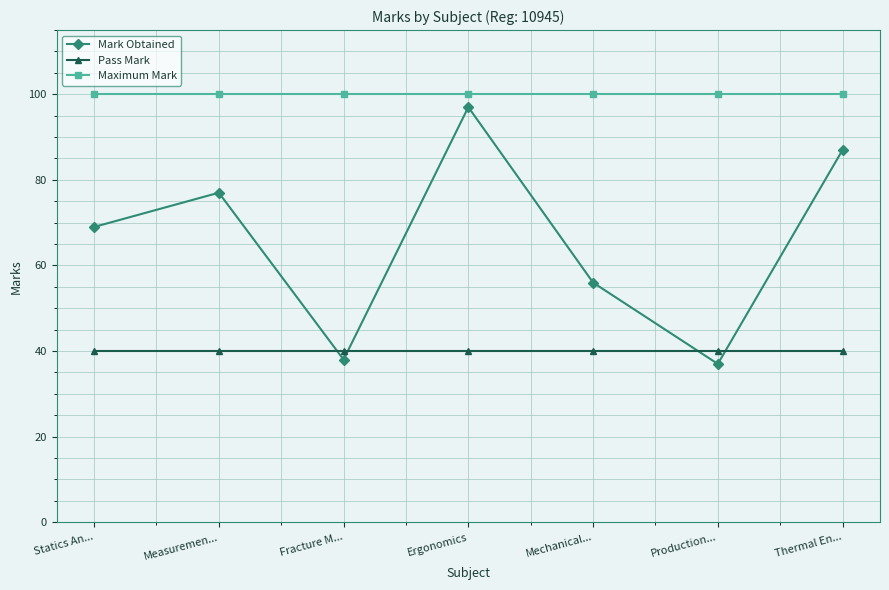

In Mark Obtained, how many points are lower than both neighbors (excluding endpoints)?

2